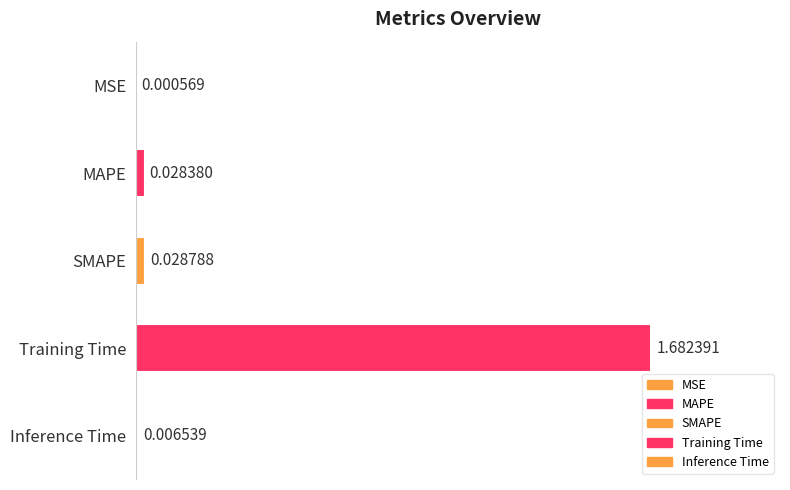

What position from the right is MSE?

5